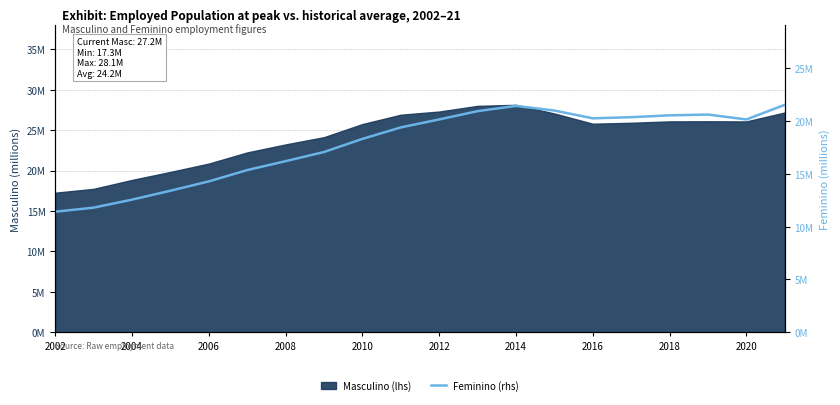

What is the sum of all values?

356.9